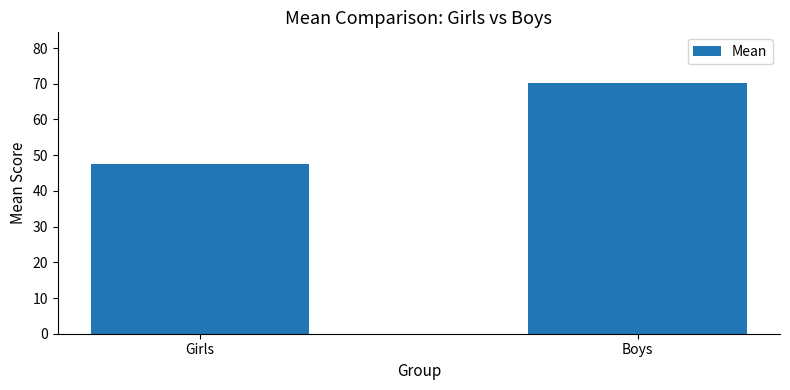

How many values exceed 70?

1